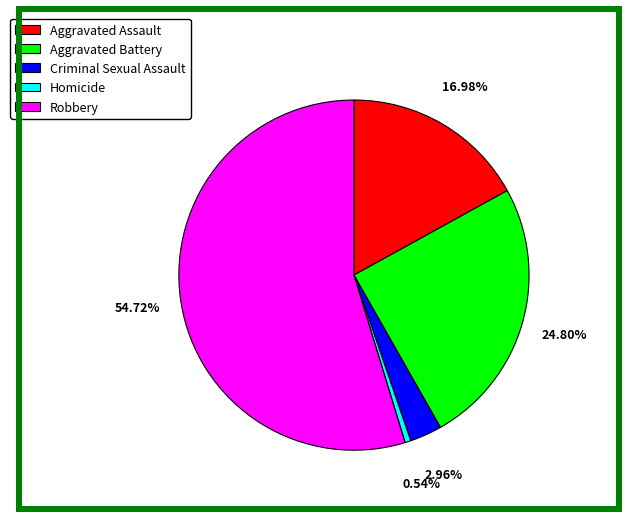

Combined, do Homicide and Robbery account for over 50%?

Yes